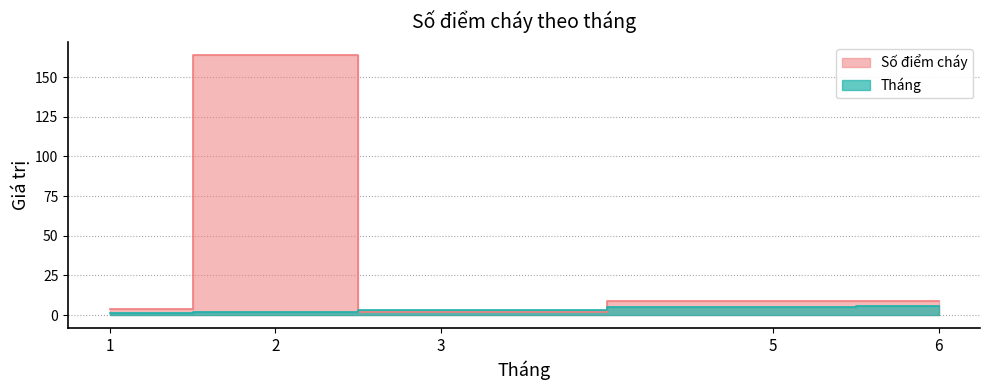

Count the Tháng values in the range 2 to 5.

3